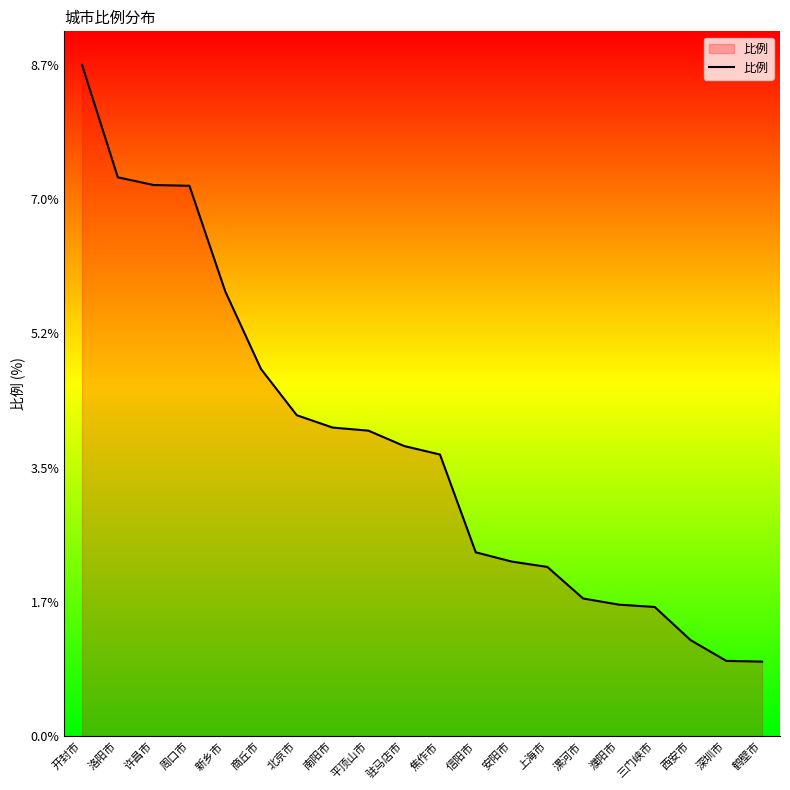

How many distinct data groups are displayed?

1